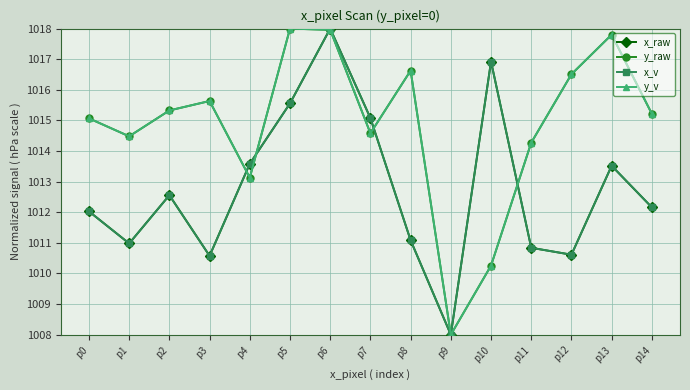

The value of x_raw at p13 is 526.5. True or false?

False